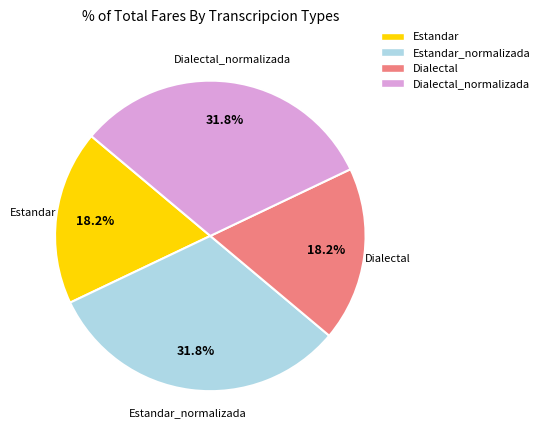

Is there any slice that represents more than half of the pie?

No